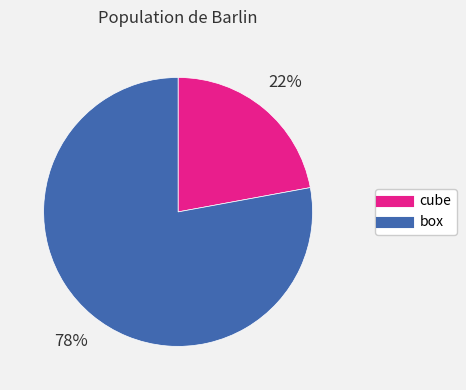

To the nearest percent, what is the combined percentage of box and cube?

100%